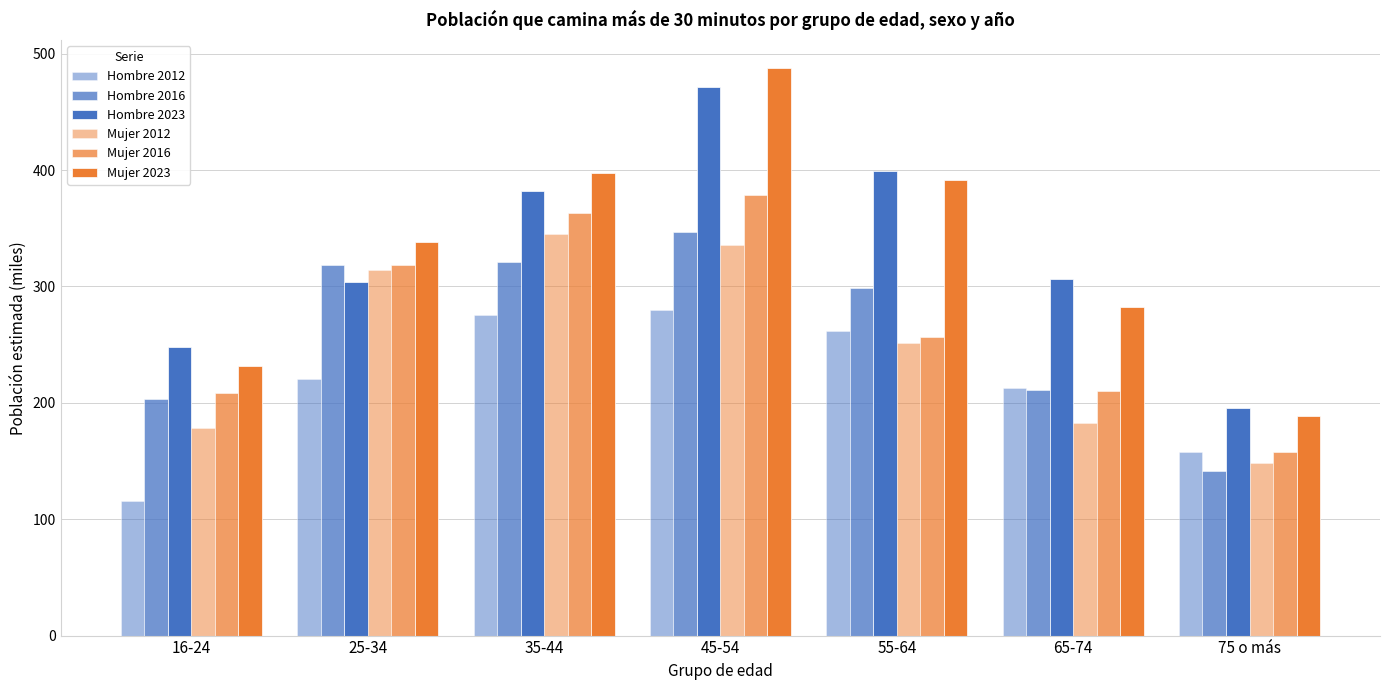

List the series in order of their peak value, lowest first.

Hombre 2012, Mujer 2012, Hombre 2016, Mujer 2016, Hombre 2023, Mujer 2023